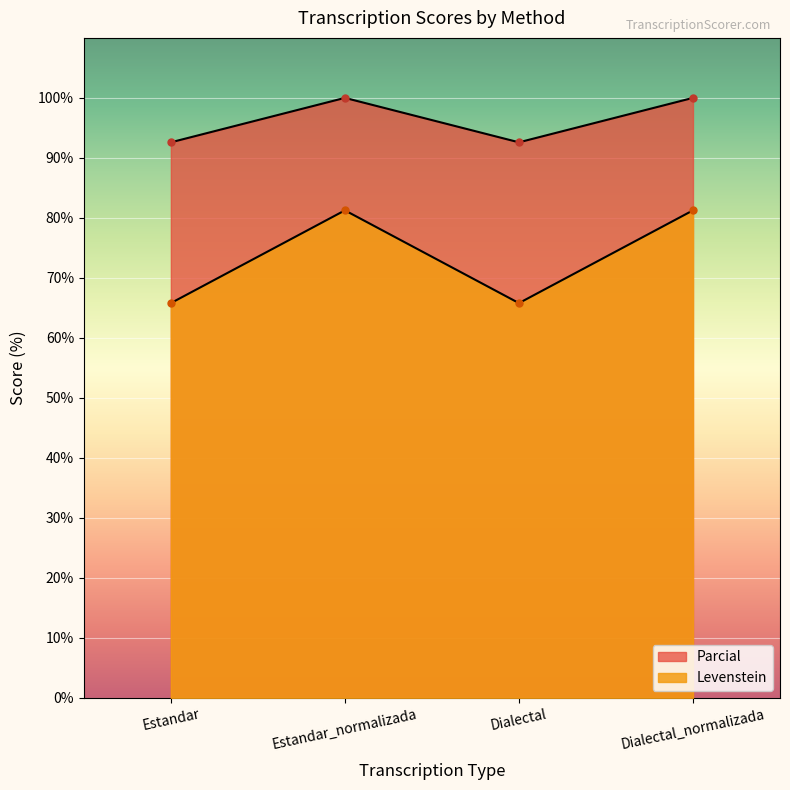

True or false: Levenstein and Parcial intersect in this chart.

False